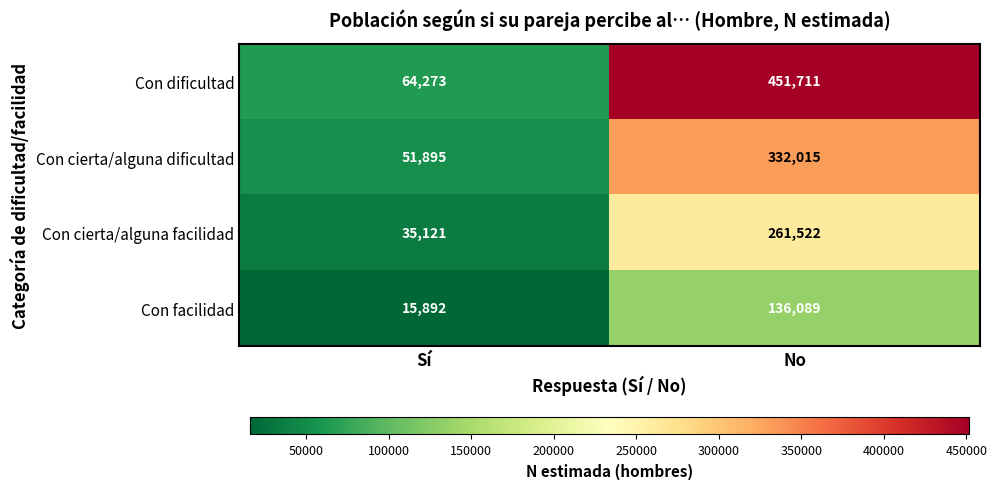

At which category is the sum across all series the highest?

No